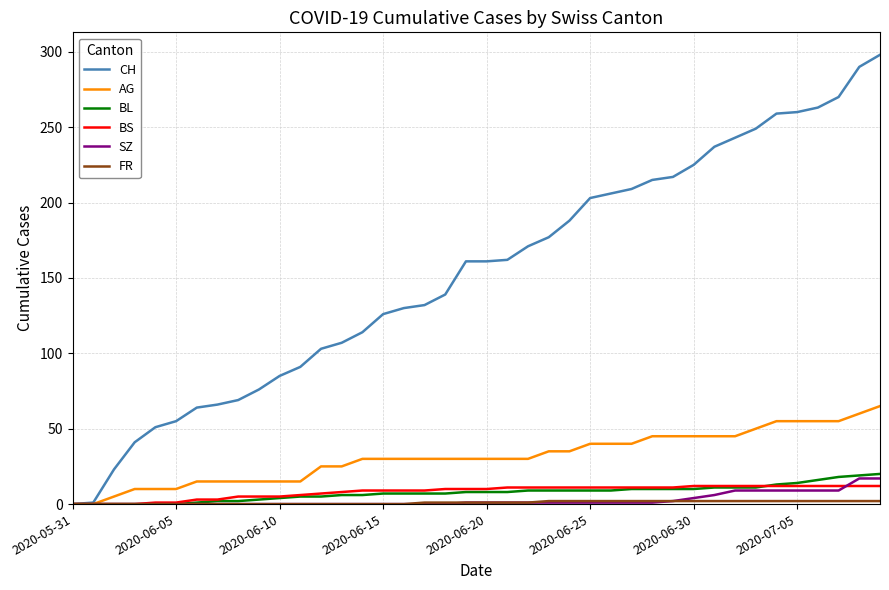

Which series has the largest range (max minus min)?

CH